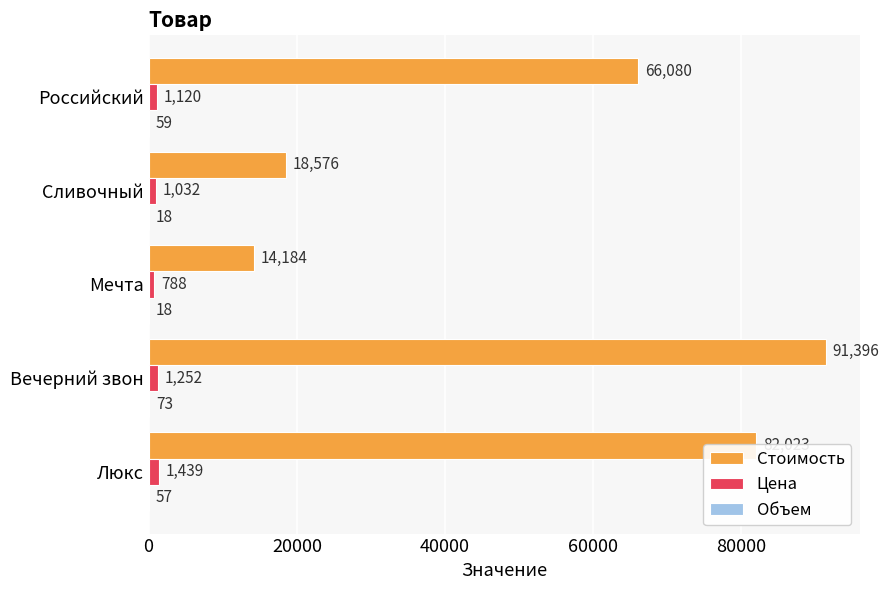

The value of Цена at Люкс is 1439. True or false?

True